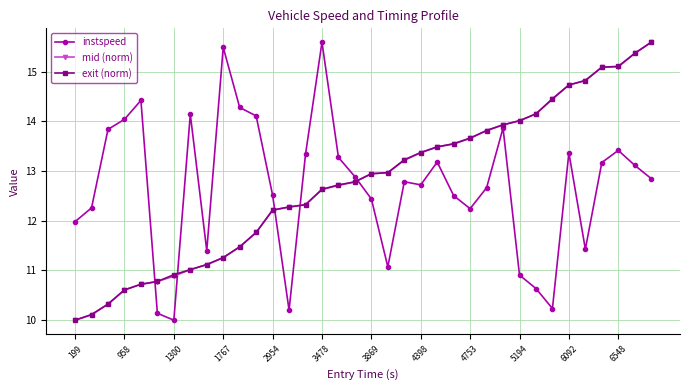

True or false: instspeed and exit (norm) cross at least once.

True